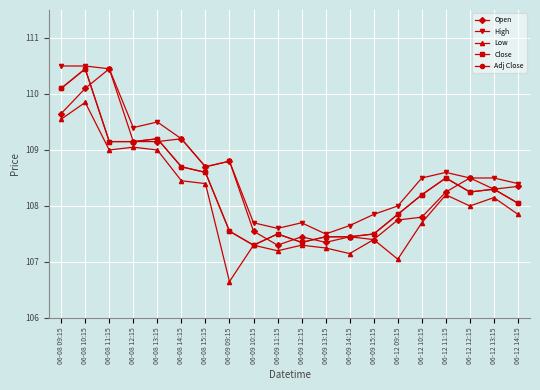

What is the average value of the High series?

108.7